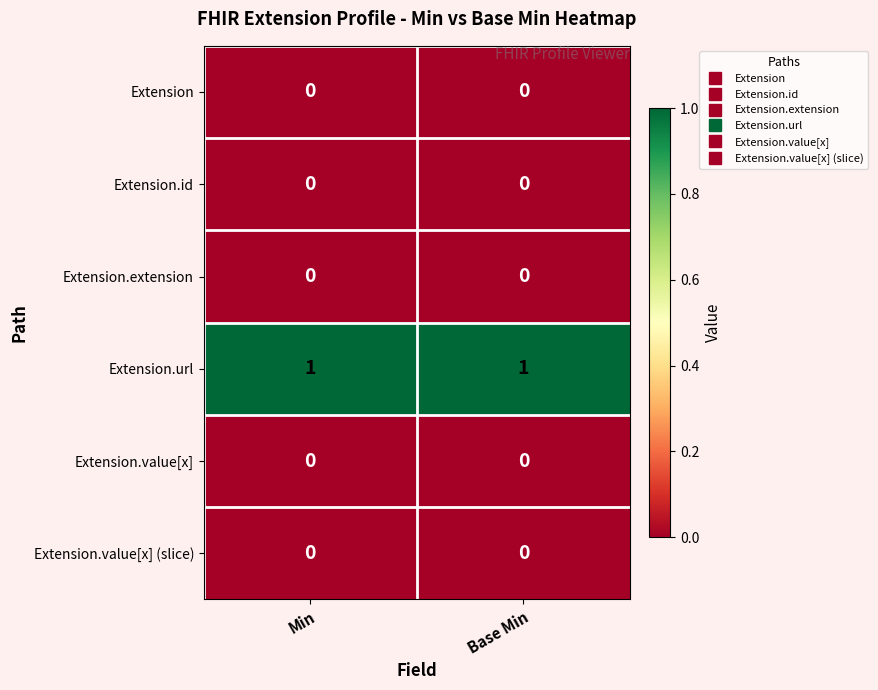

What is the spread (max minus min) of values at Base Min?

1